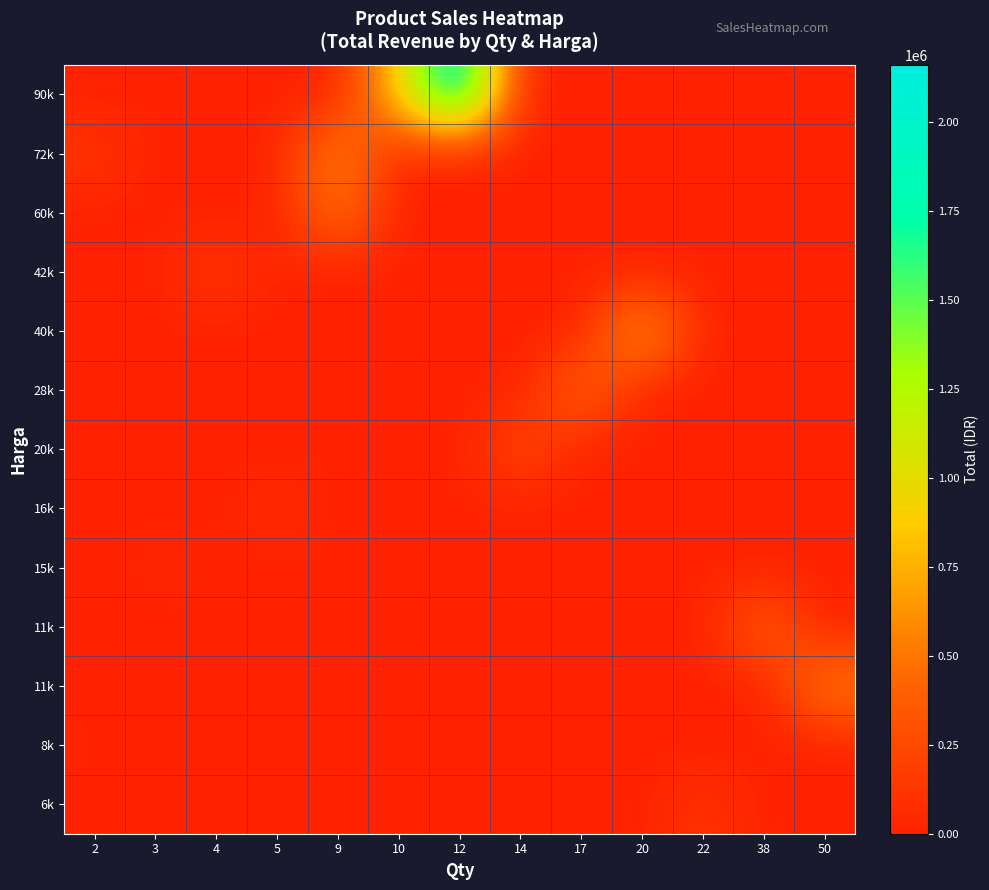

Which category has the highest value in the row_4 series?

20